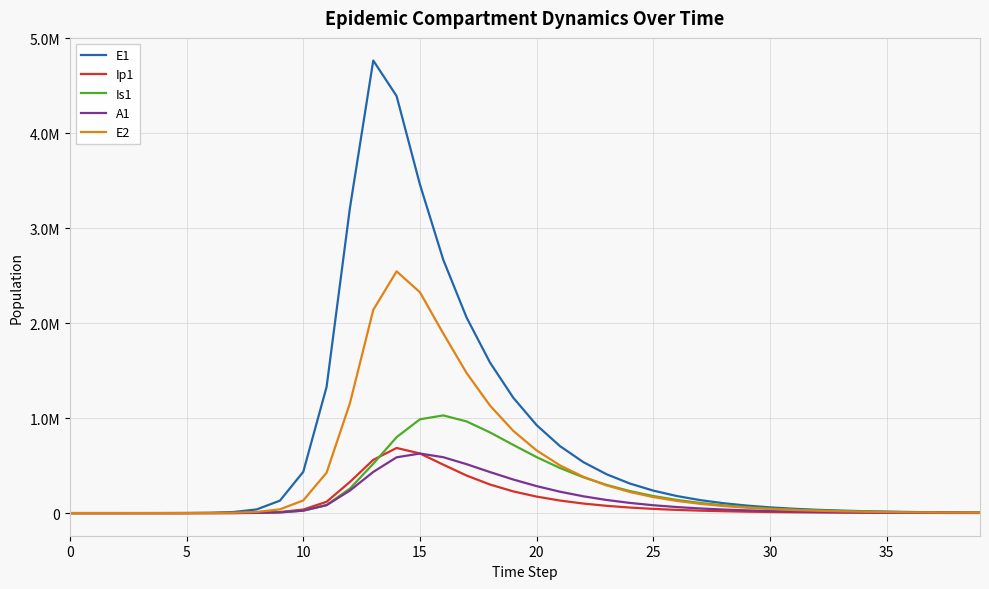

What is the maximum value for Is1?

1028310.4